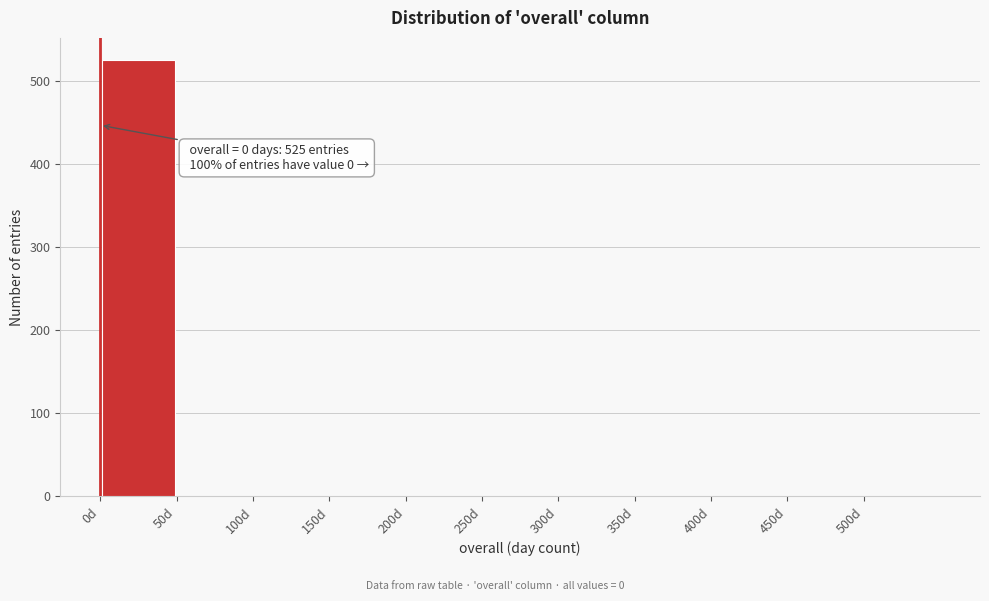

Which range on the x-axis has the tallest bar?

0 to 50